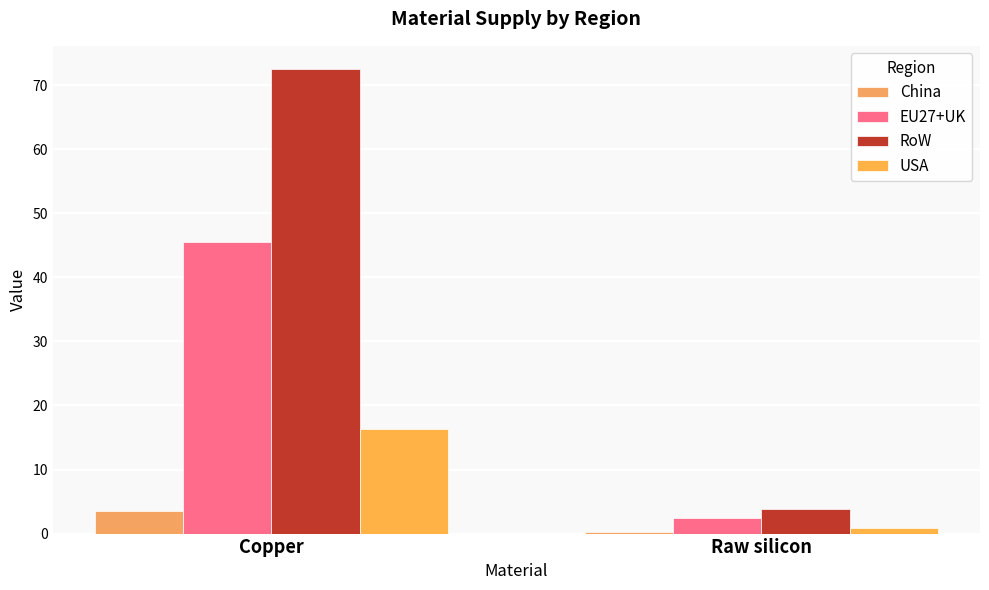

At which label does RoW first exceed 72?

Copper